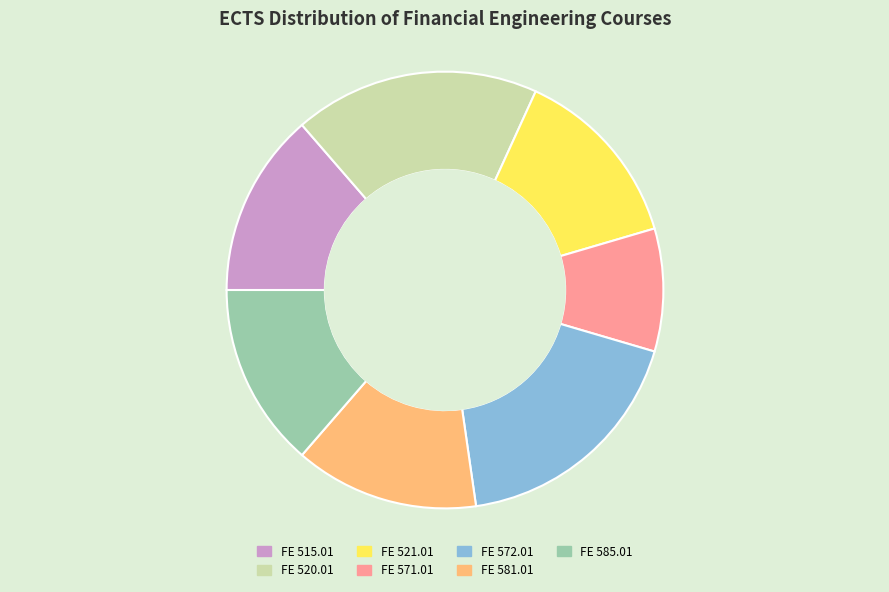

What is the smallest slice in the pie chart?

FE 571.01